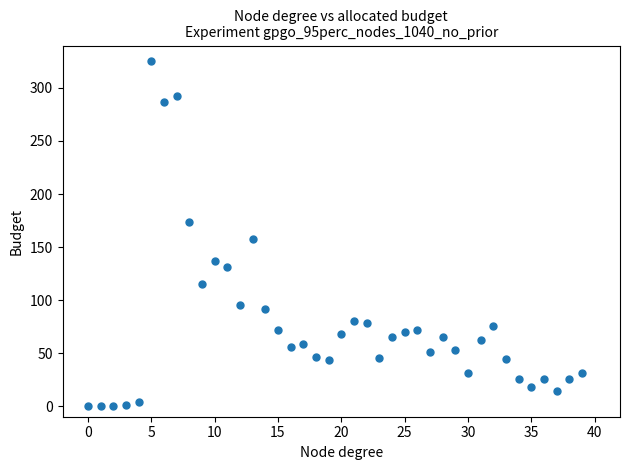

What Y value in the scatter plot is closest to 162?

158.0